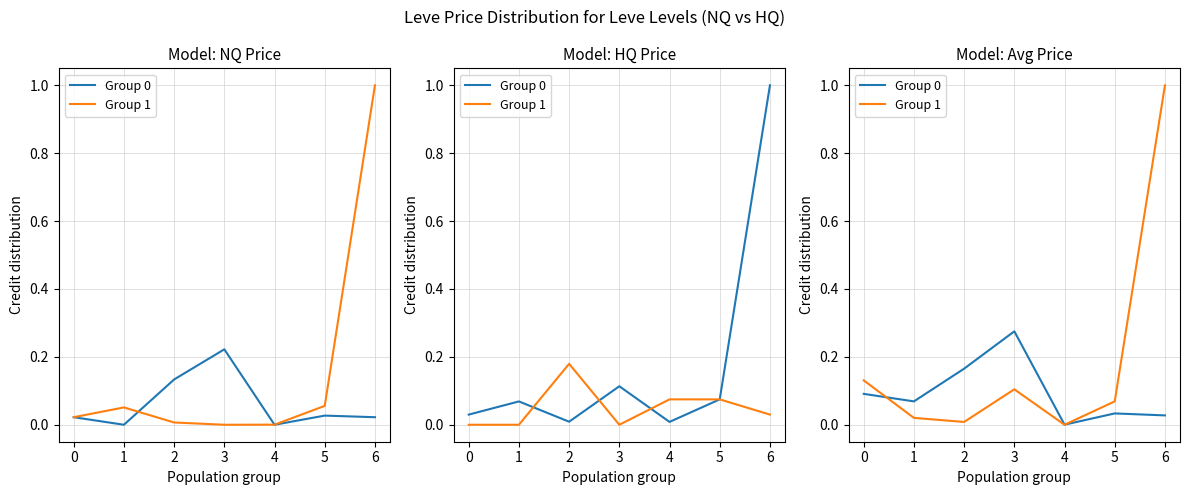

How many lines are shown in the chart?

2